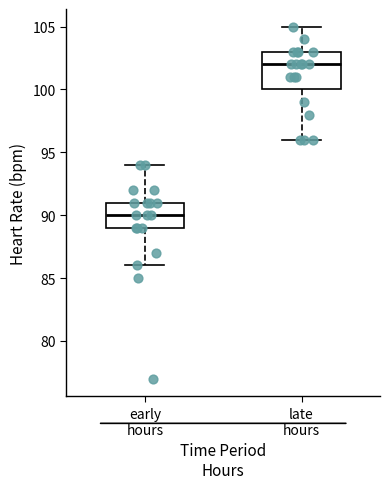

Which box's median line is the highest?

late hours